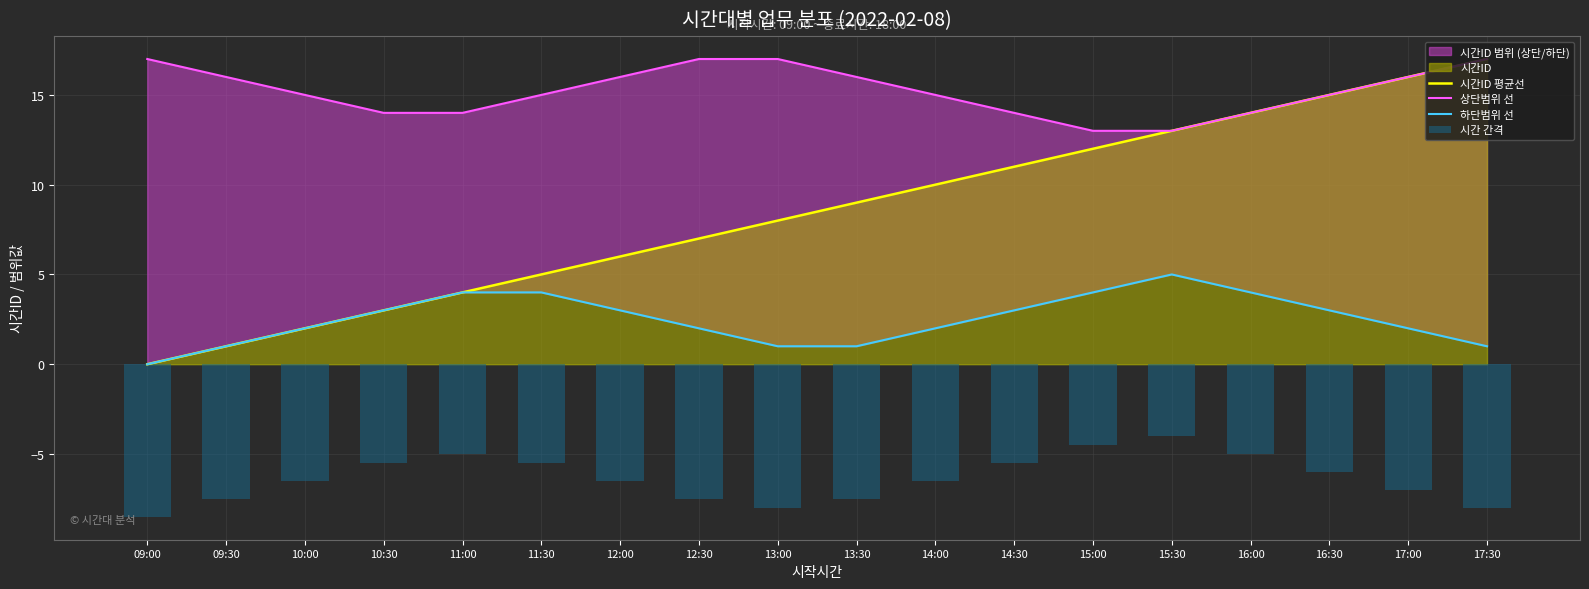

Count the 하단범위 선 values in the range 1 to 4.

16